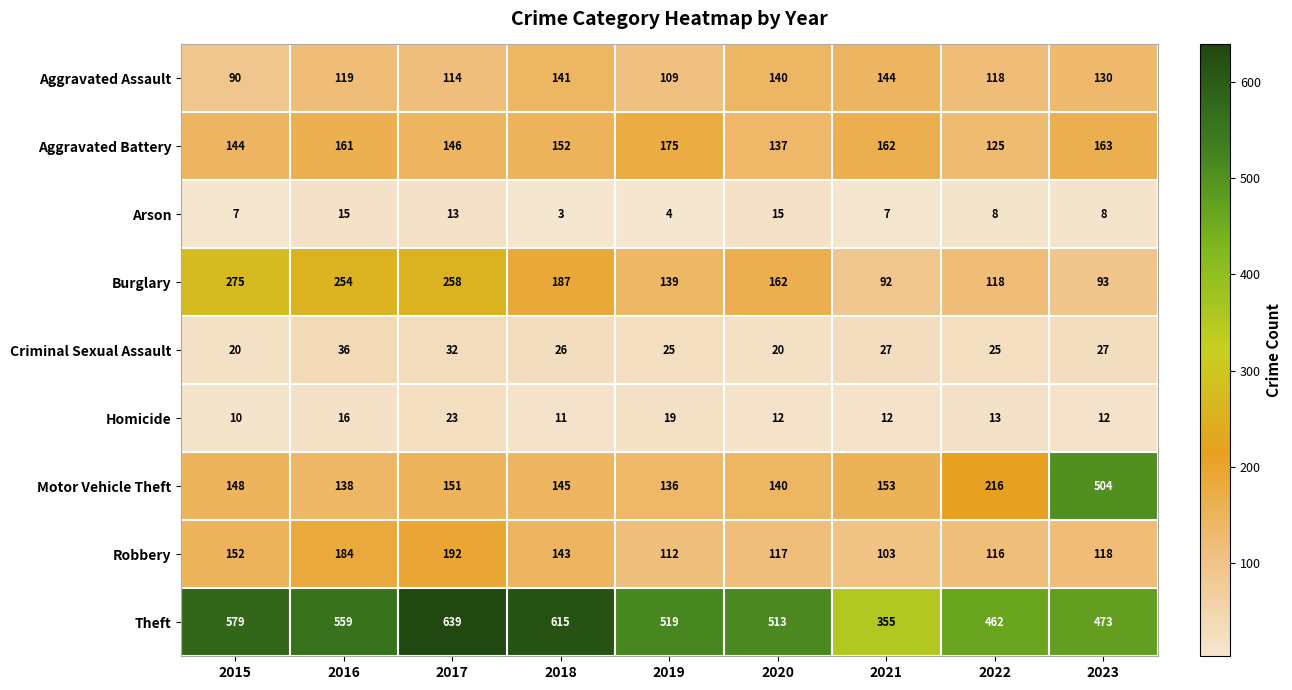

At which category is the sum across all series the highest?

2017